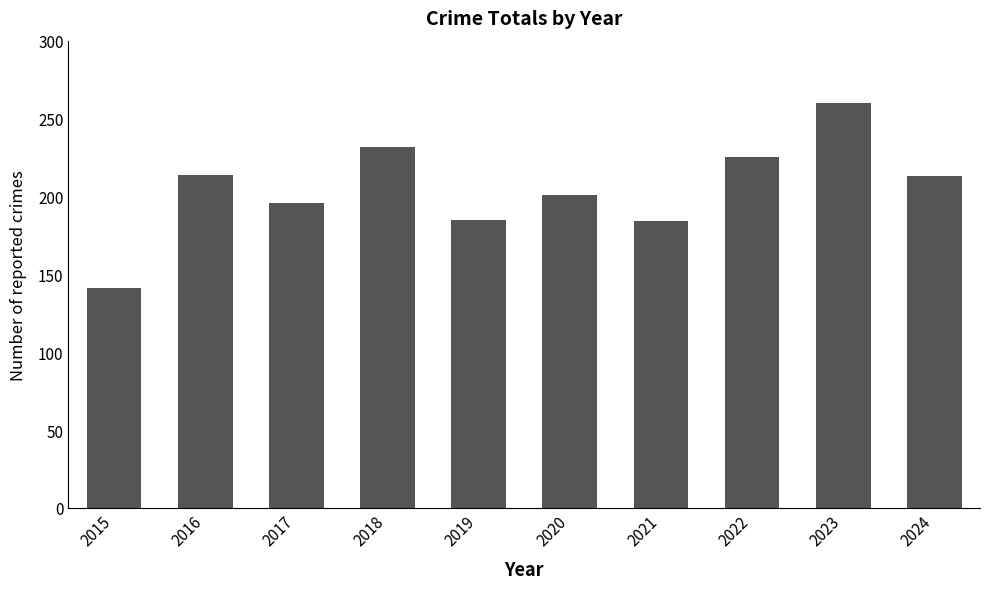

What is the approximate value at 2018, to the nearest 10?

230